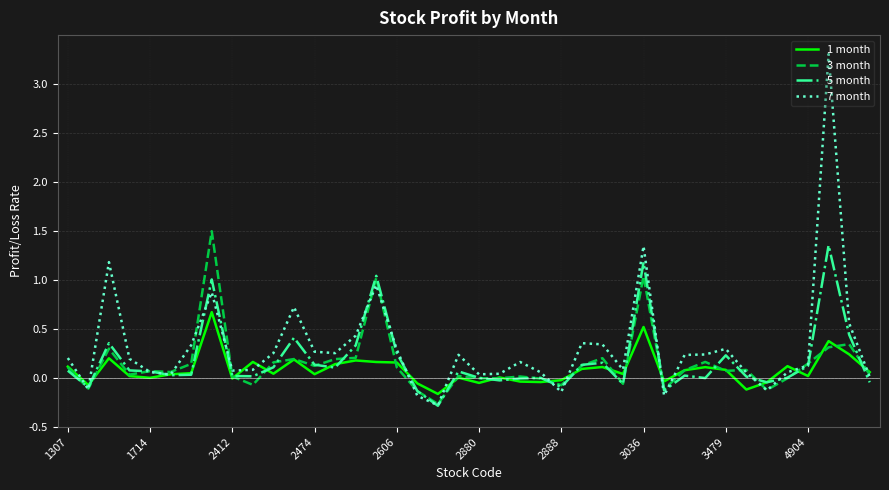

At how many categories does at least one series exceed 1?

5